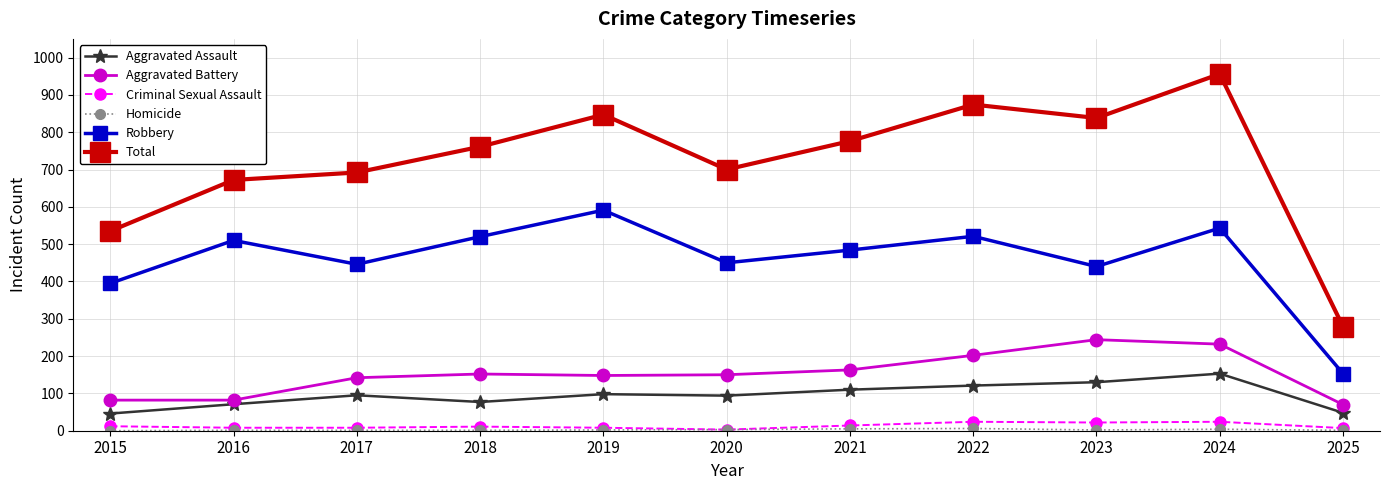

Which category has the highest value in the Total series?

2024